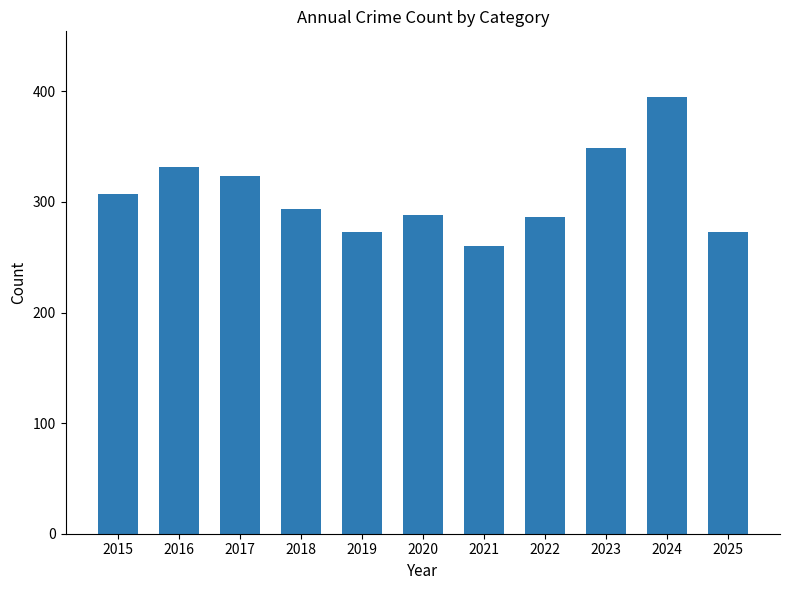

Are the bars grouped side by side (vs. stacked)?

No